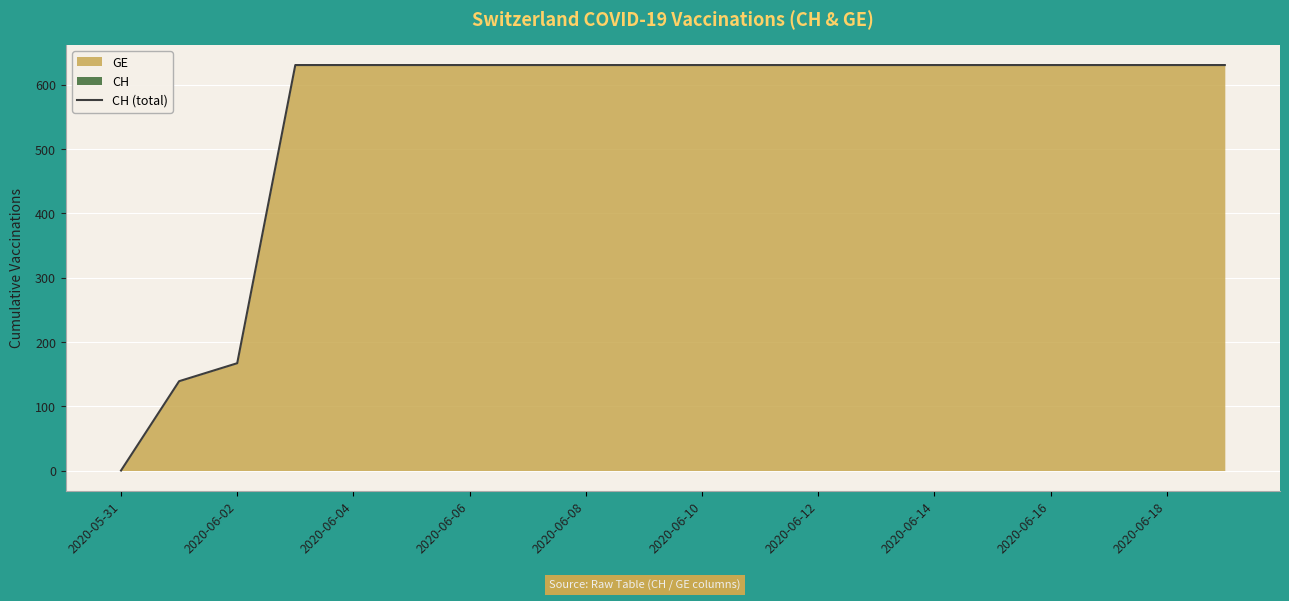

Is it true that the value at 2020-06-16 is 1057?

False